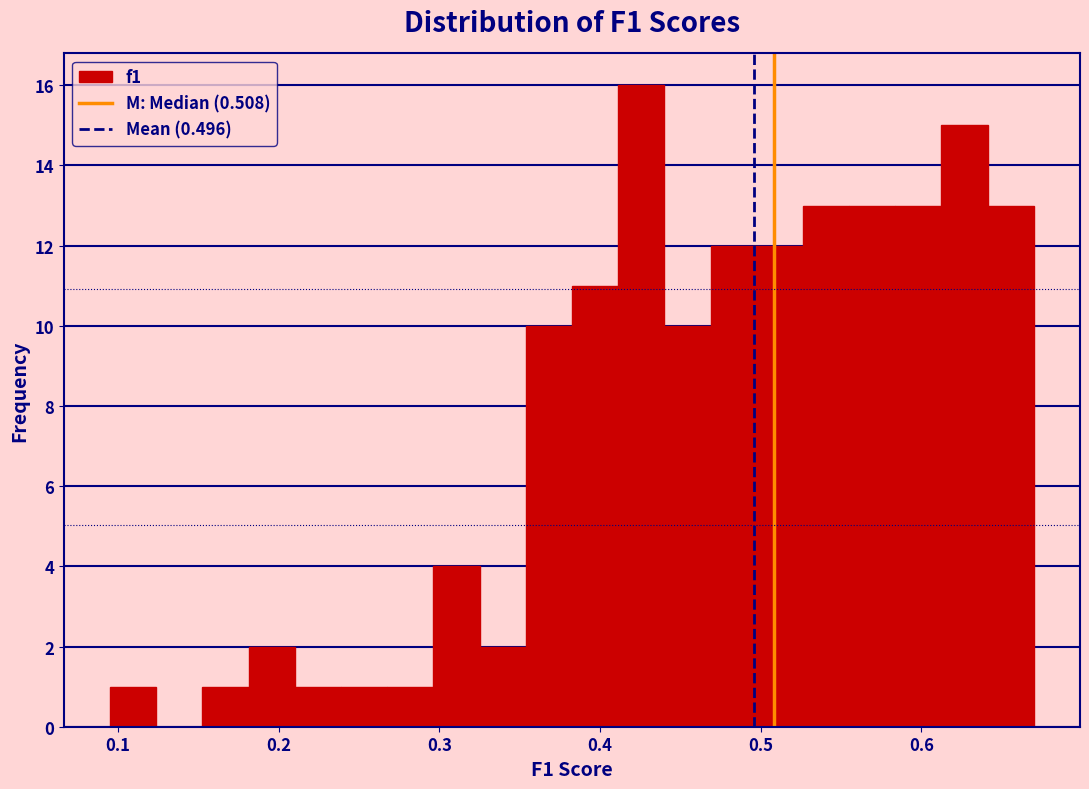

Read against the x-axis, roughly where is the centre of the tallest bar?

0.43